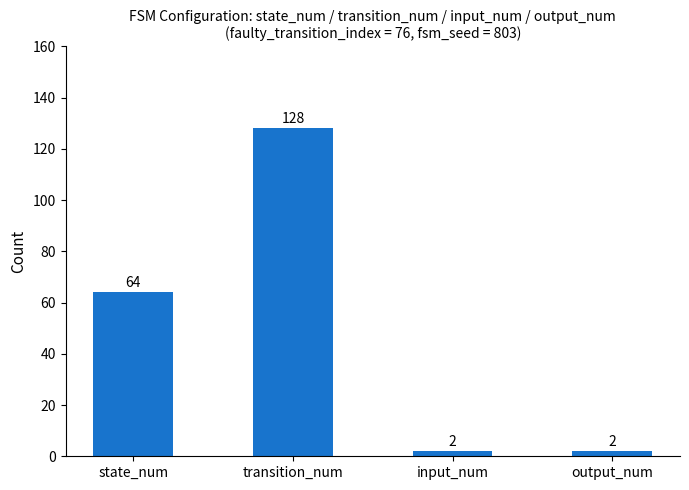

Reading right to left, transcribe all the data shown in this chart.

2	2	128	64